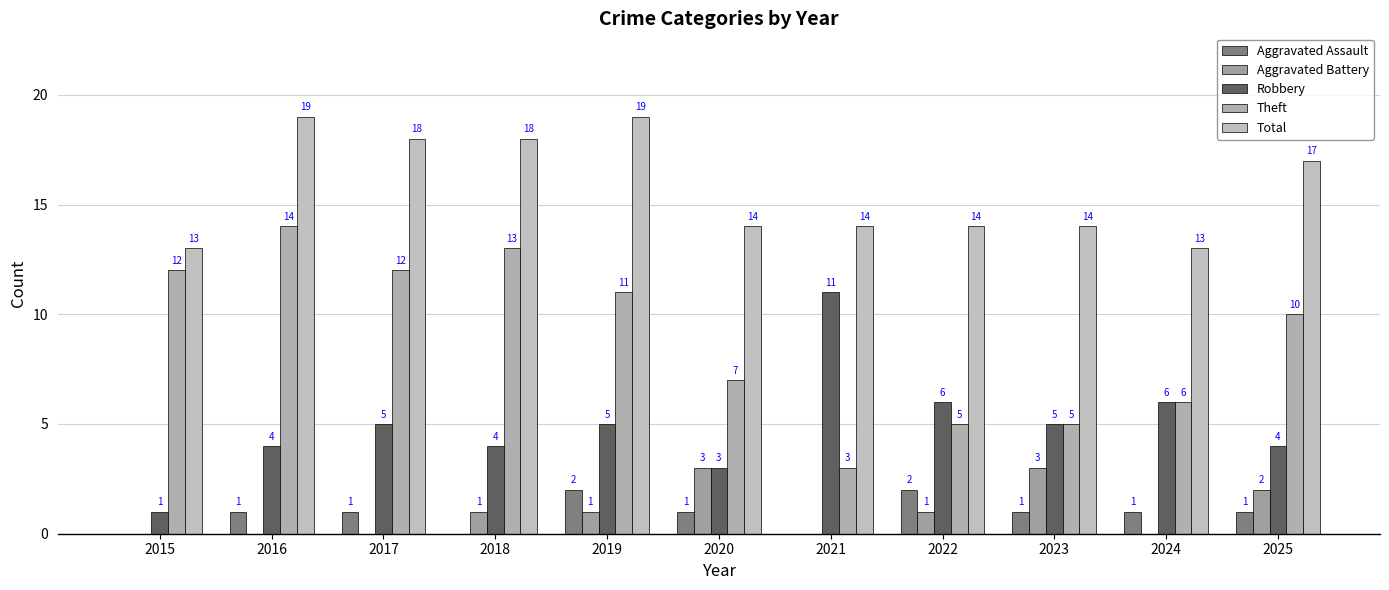

Which category has the highest value in the Robbery series?

2021